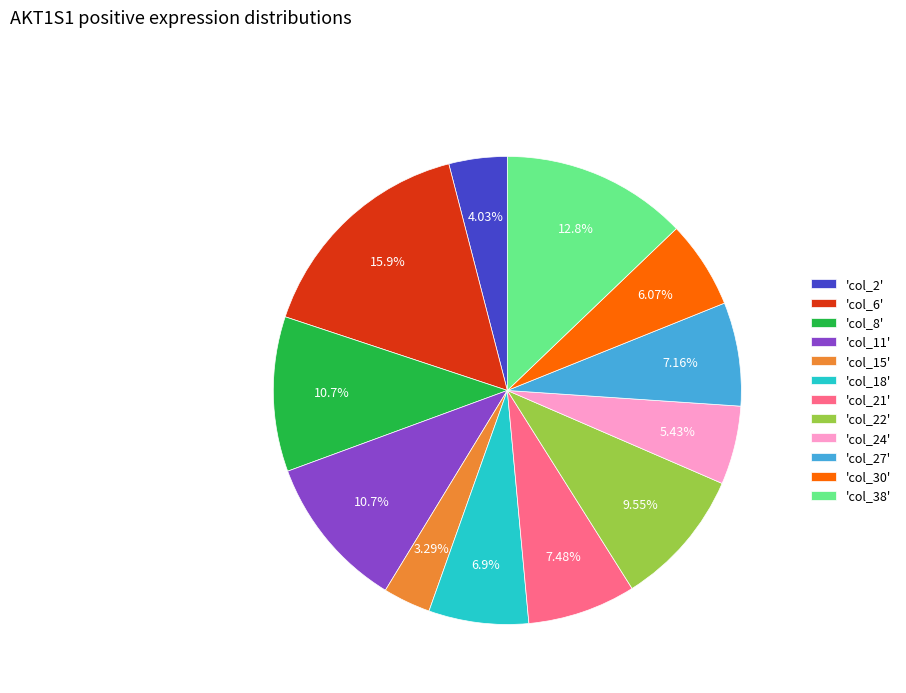

Between 'col_8' and 'col_18', which is larger?

'col_8'